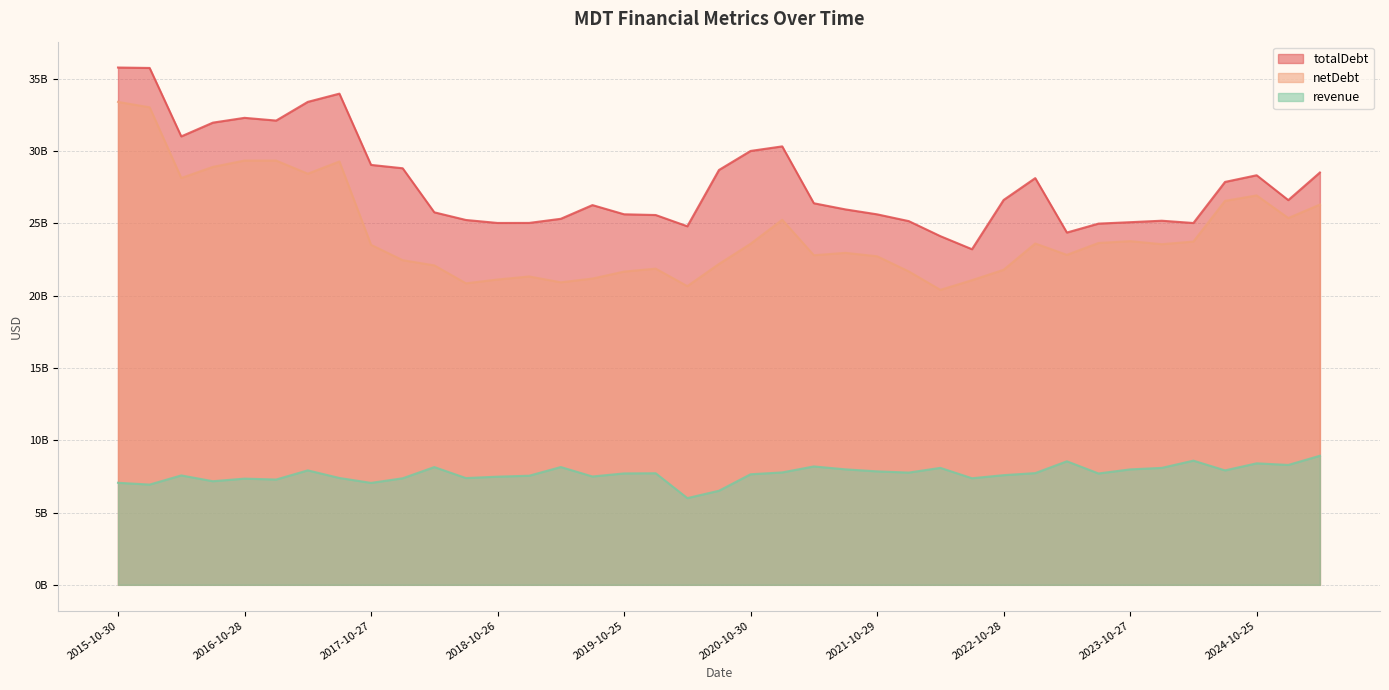

What is the label of the 8th point from the left?

2017-07-28